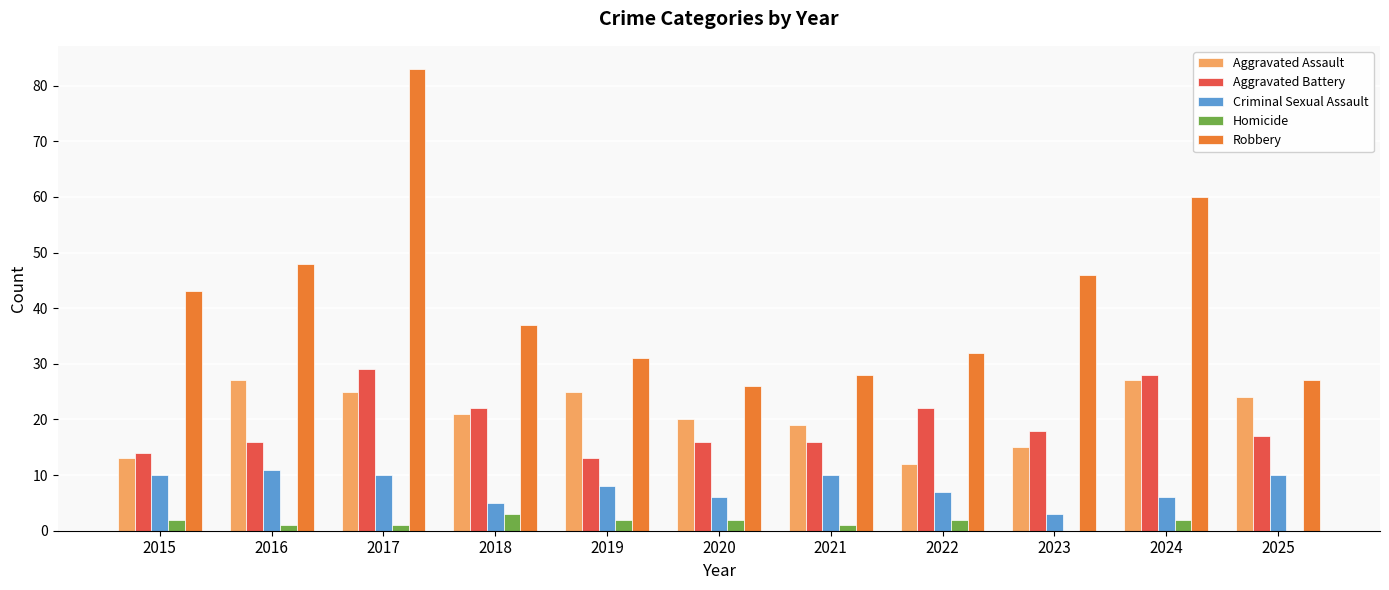

Is it true that Aggravated Battery equals 10 at 2016?

False